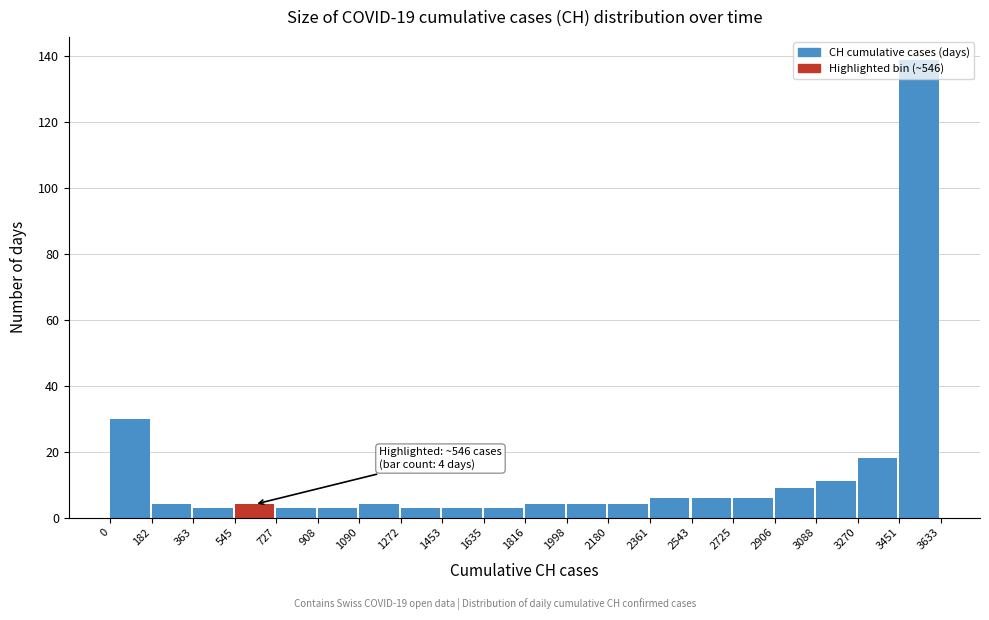

Which range on the x-axis has the tallest bar?

3451 to 3633